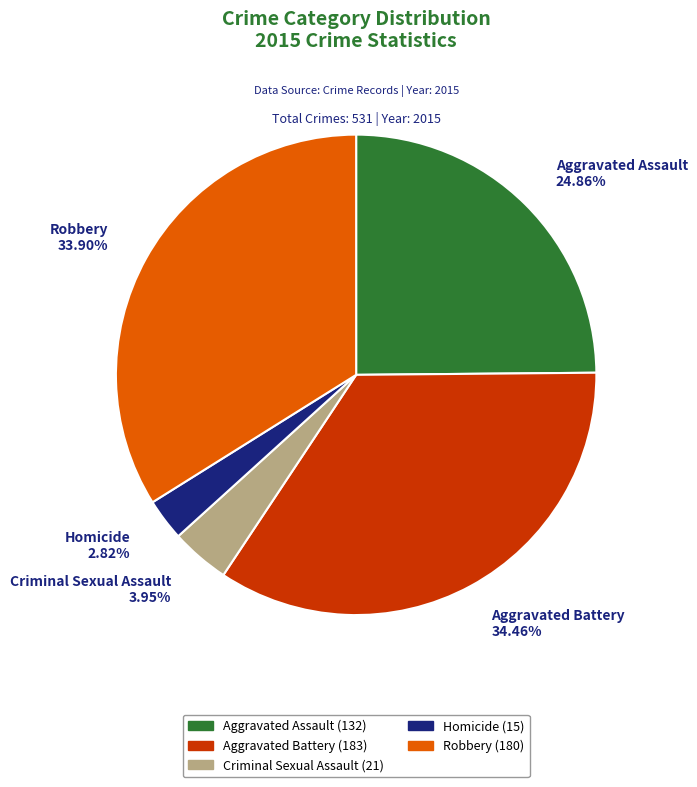

True or false: Robbery accounts for 34% of the total.

True